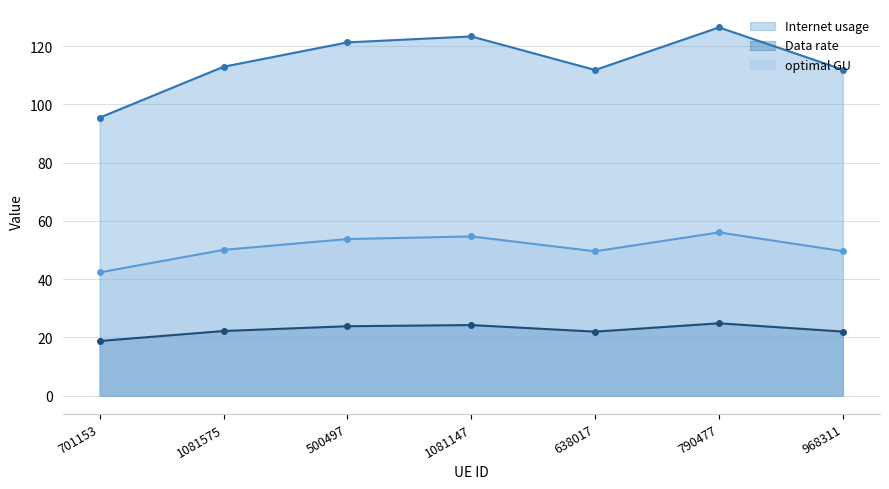

List the series in order of their overall mean, lowest first.

Data rate (line), optimal GU (line), Internet usage (line)